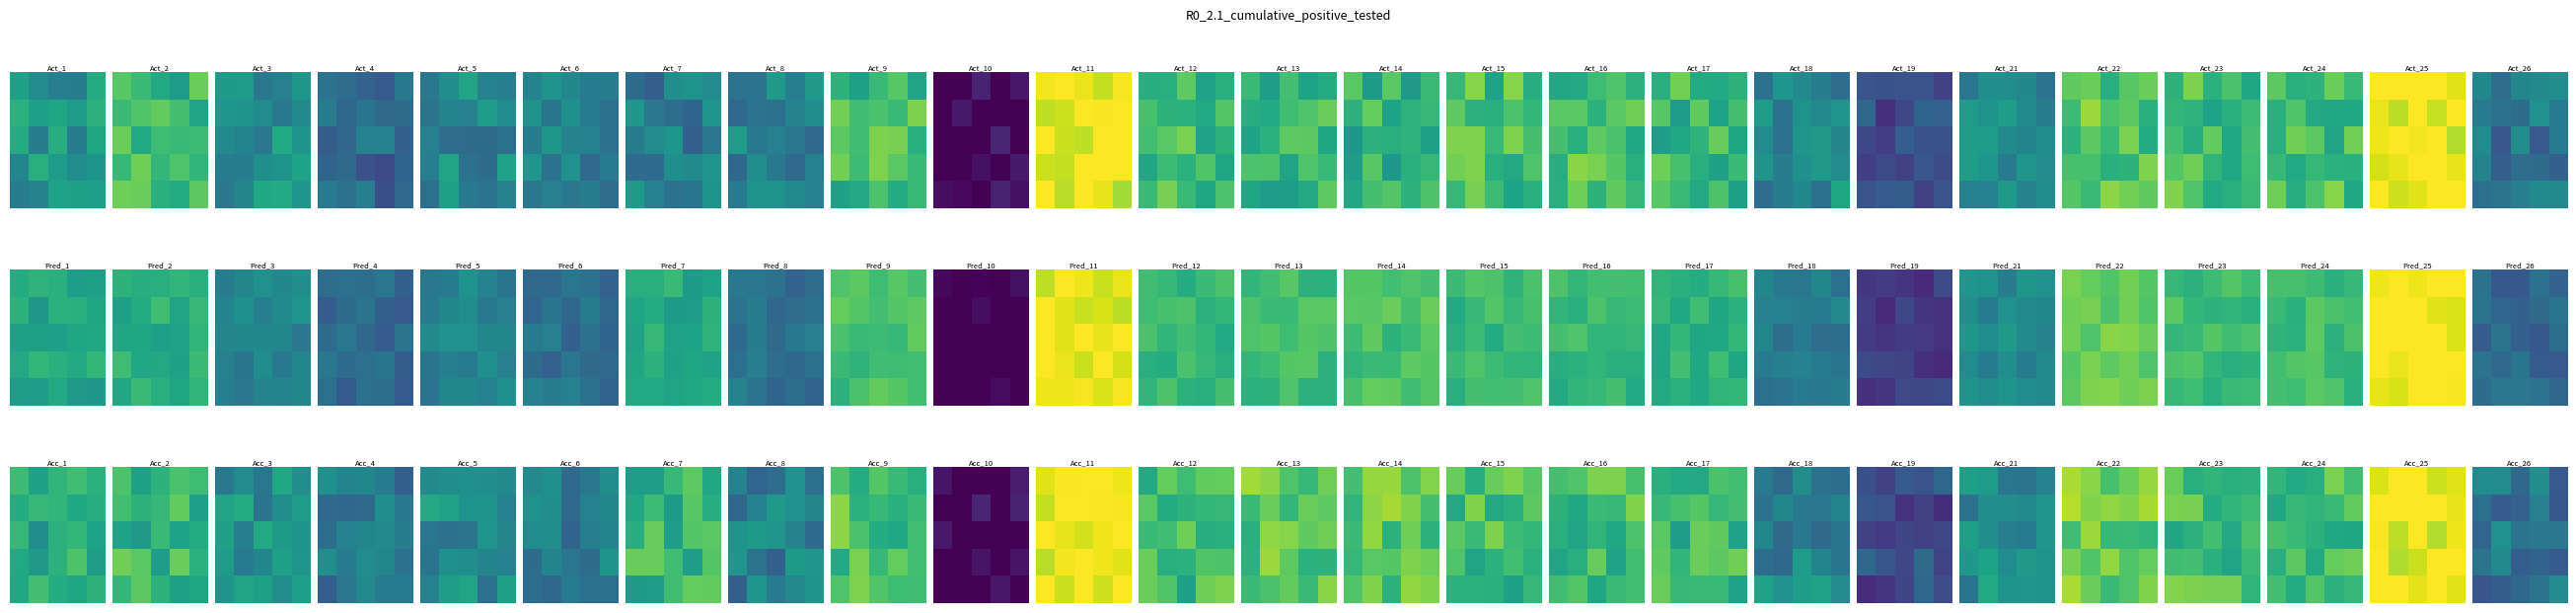

What is the minimum value shown in the chart?

0.3